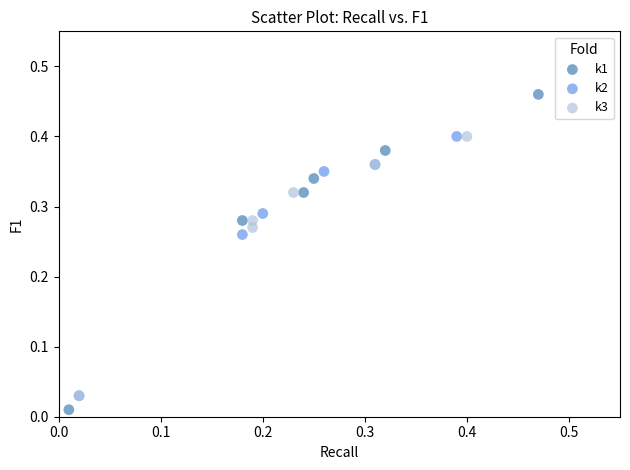

Which series has the largest Y range (max minus min)?

k1